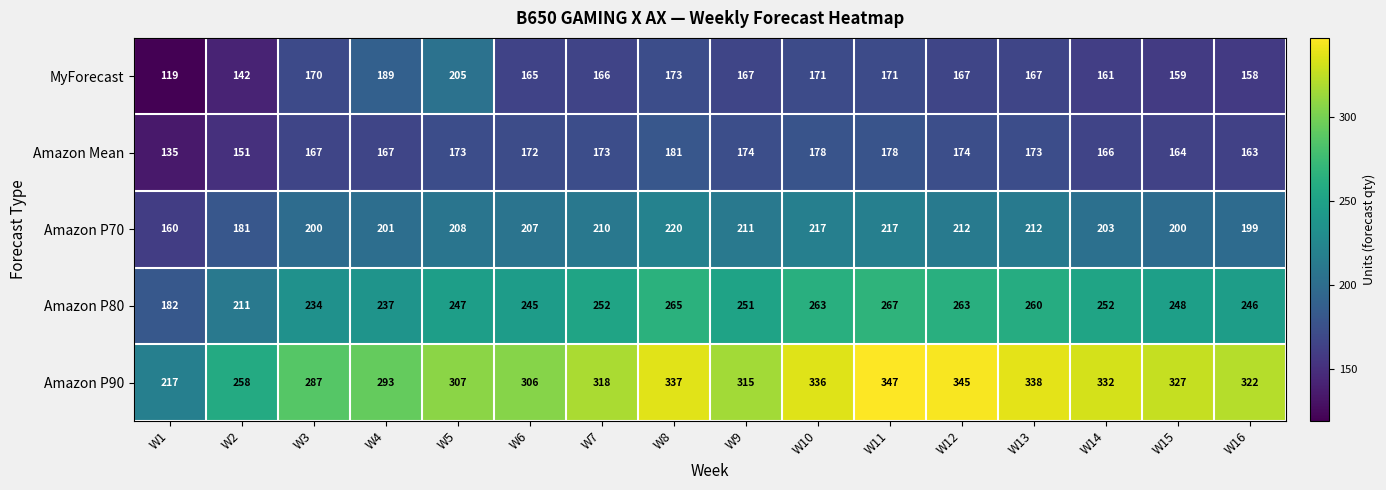

Which category has the highest value in the MyForecast series?

W5